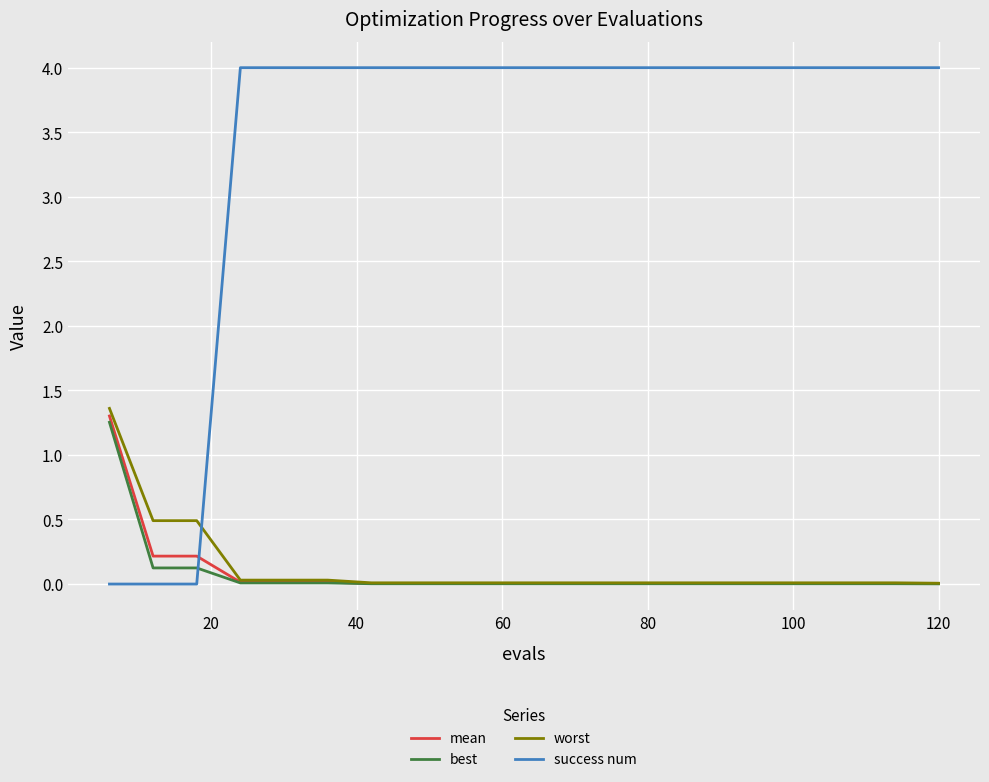

True or false: worst and success num intersect in this chart.

True